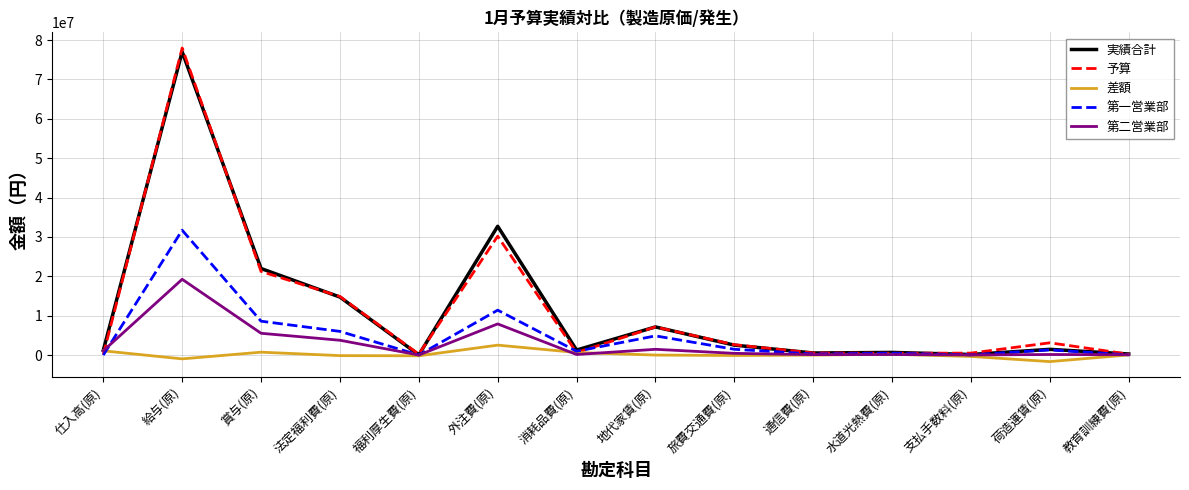

Count the number of categories in the chart.

14